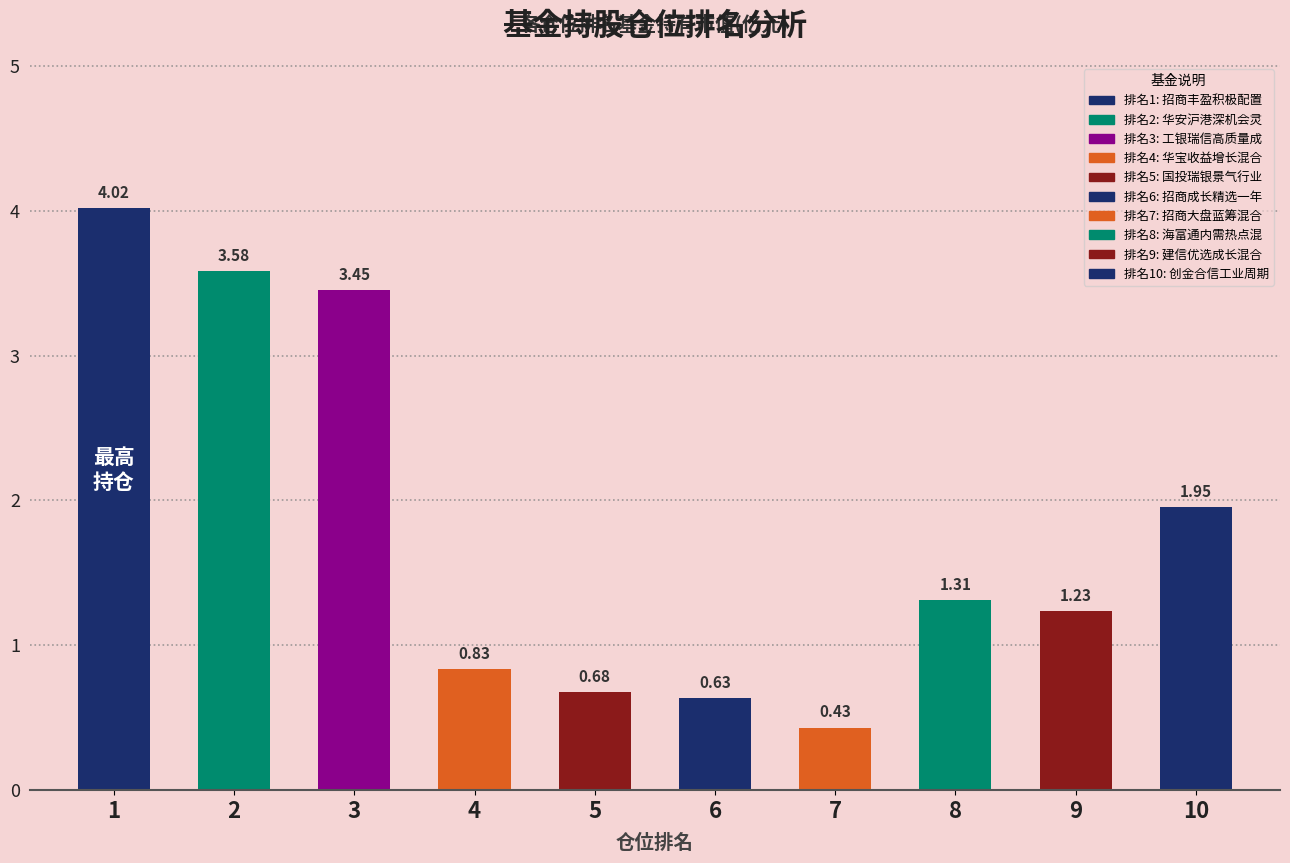

Where does the data first go above 1?

1